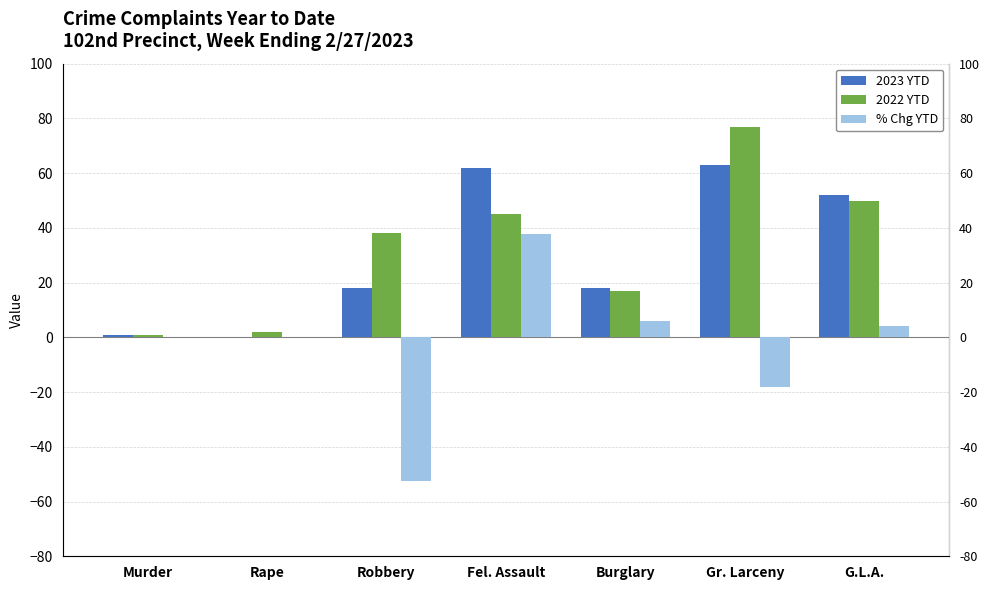

Where is 2022 YTD nearest to the value 39?

Robbery